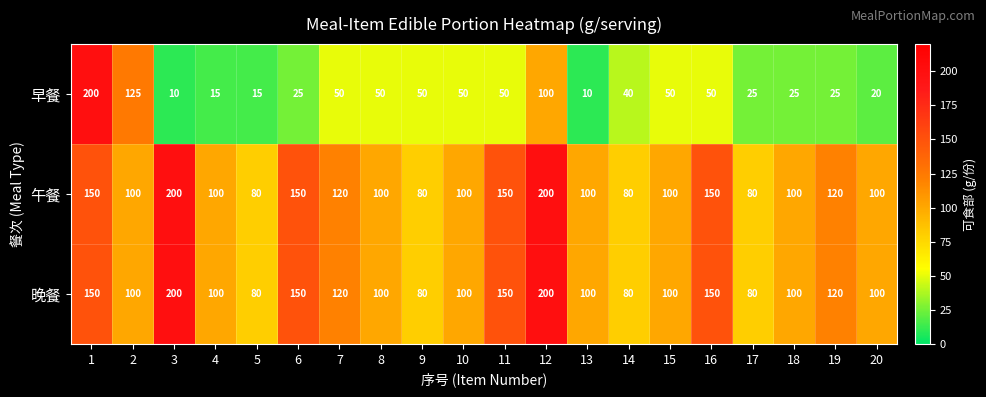

What is the difference between the maximum and second lowest values in the 晚餐 series?

120